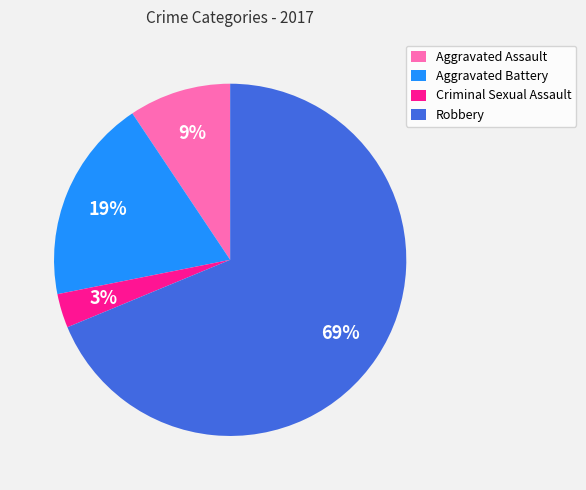

Which category has the biggest portion of the pie?

Robbery